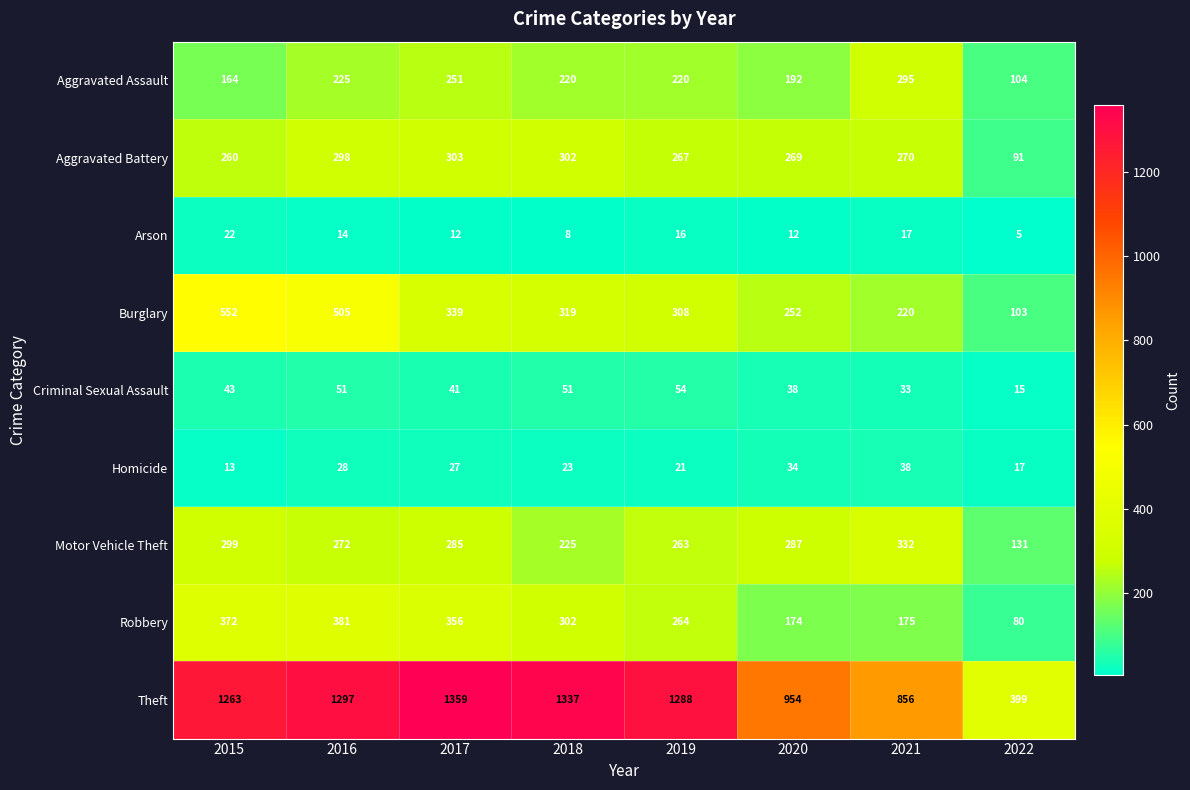

The value of Arson at 2021 is 5. True or false?

False